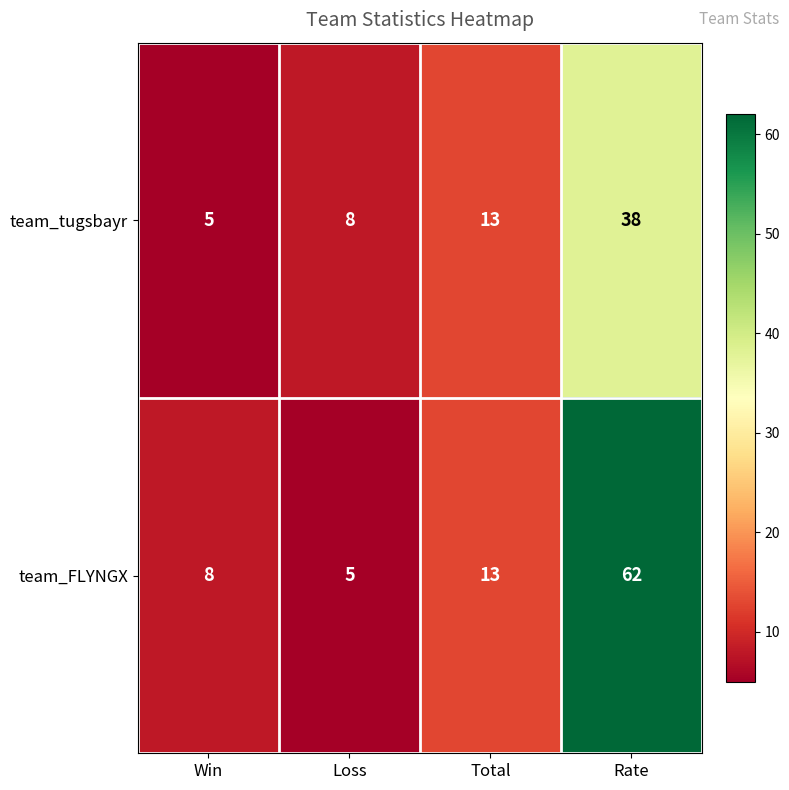

How many values in the team_tugsbayr series are below 13?

2